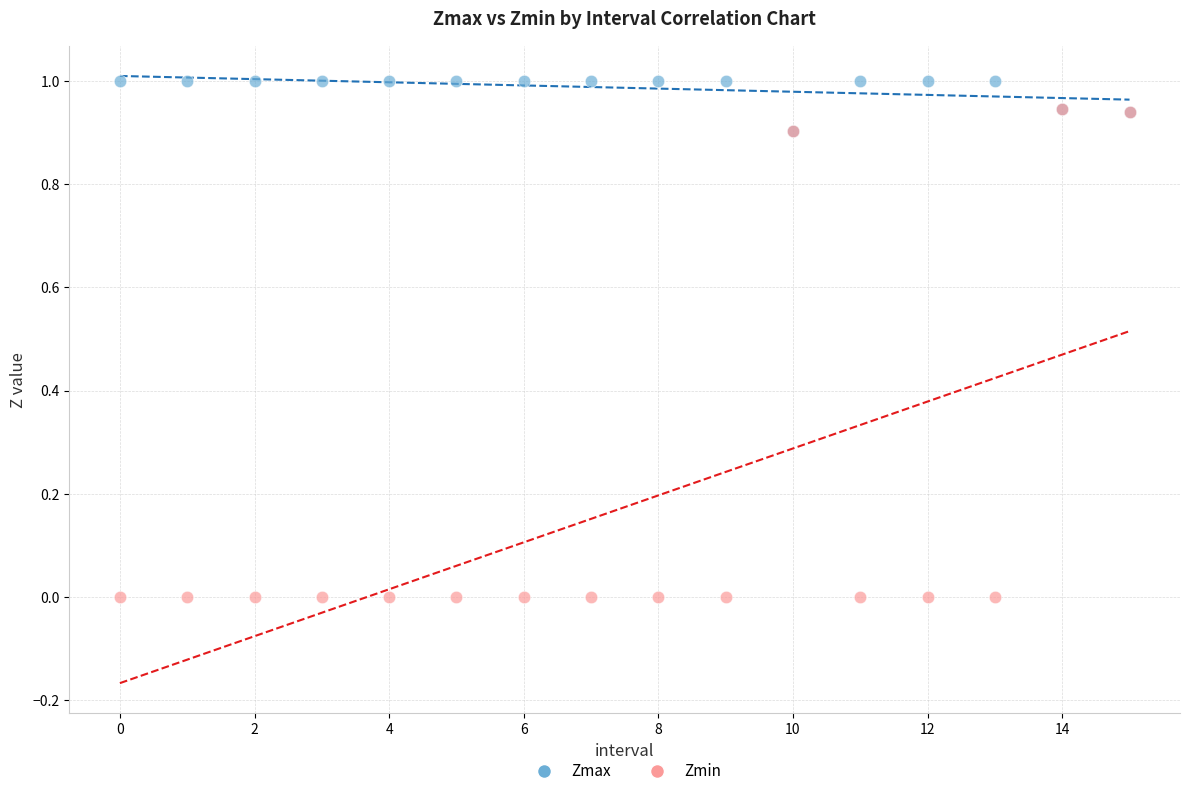

Which series reaches the maximum Y coordinate?

Zmax